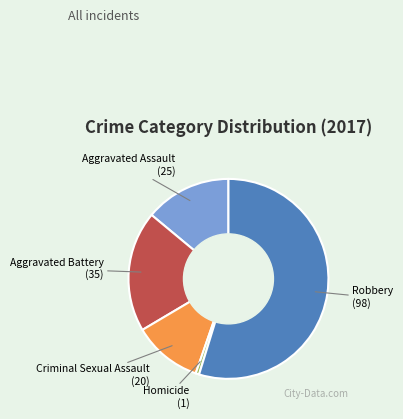

Is there any slice that represents more than half of the pie?

Yes